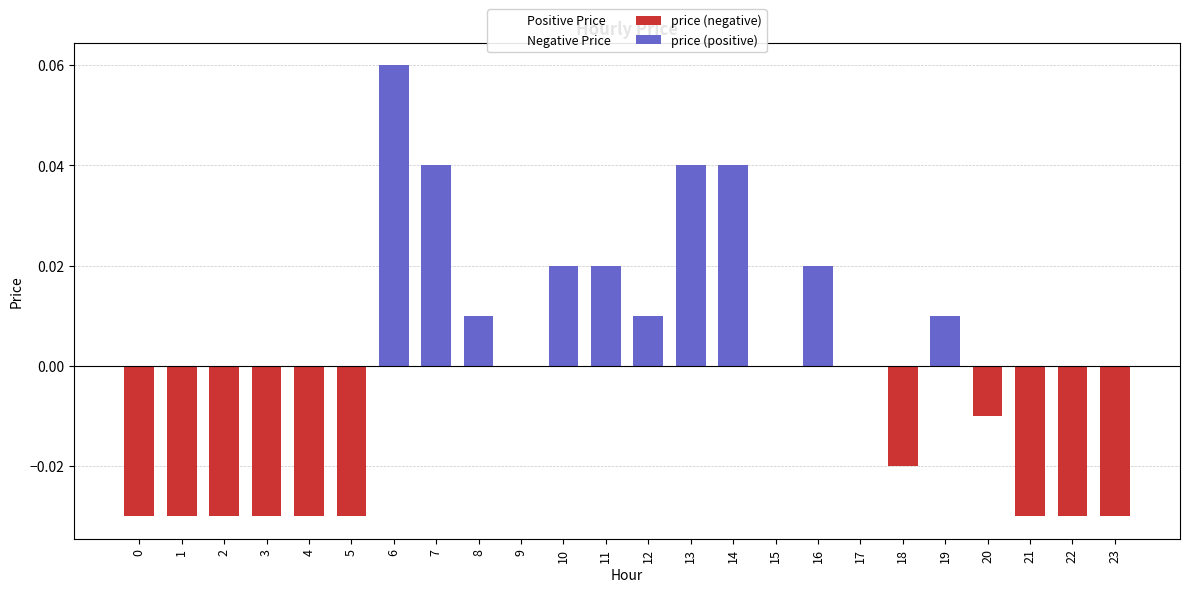

Does the chart contain stacked bars?

No